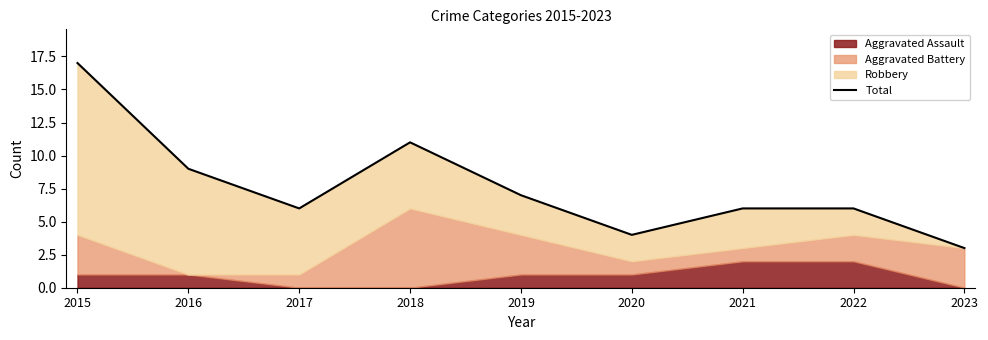

What is the difference between the values at 2017 and 2015?

11